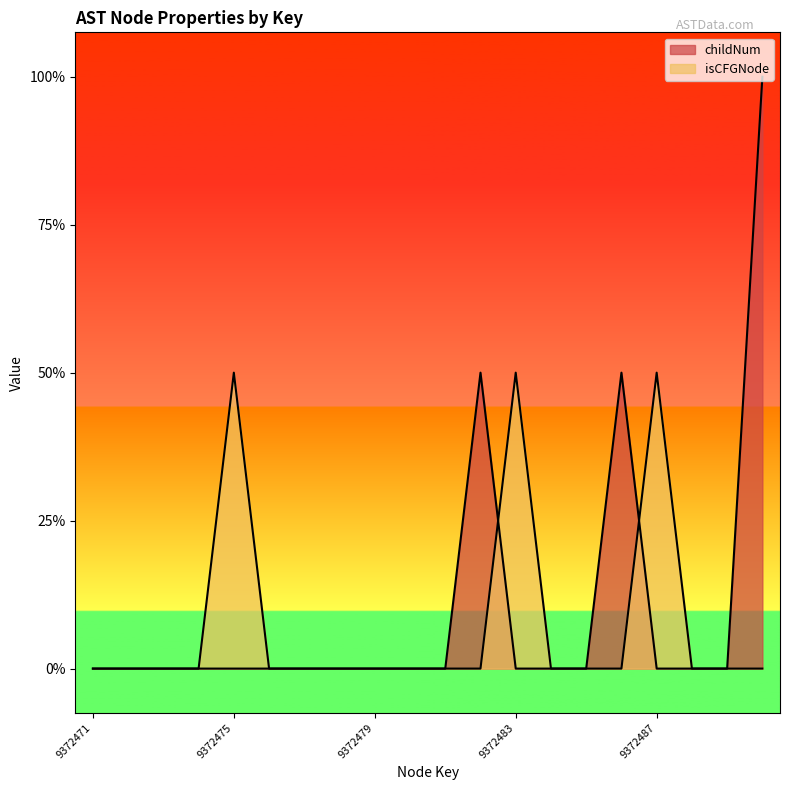

How many intersections are there between isCFGNode and childNum?

2